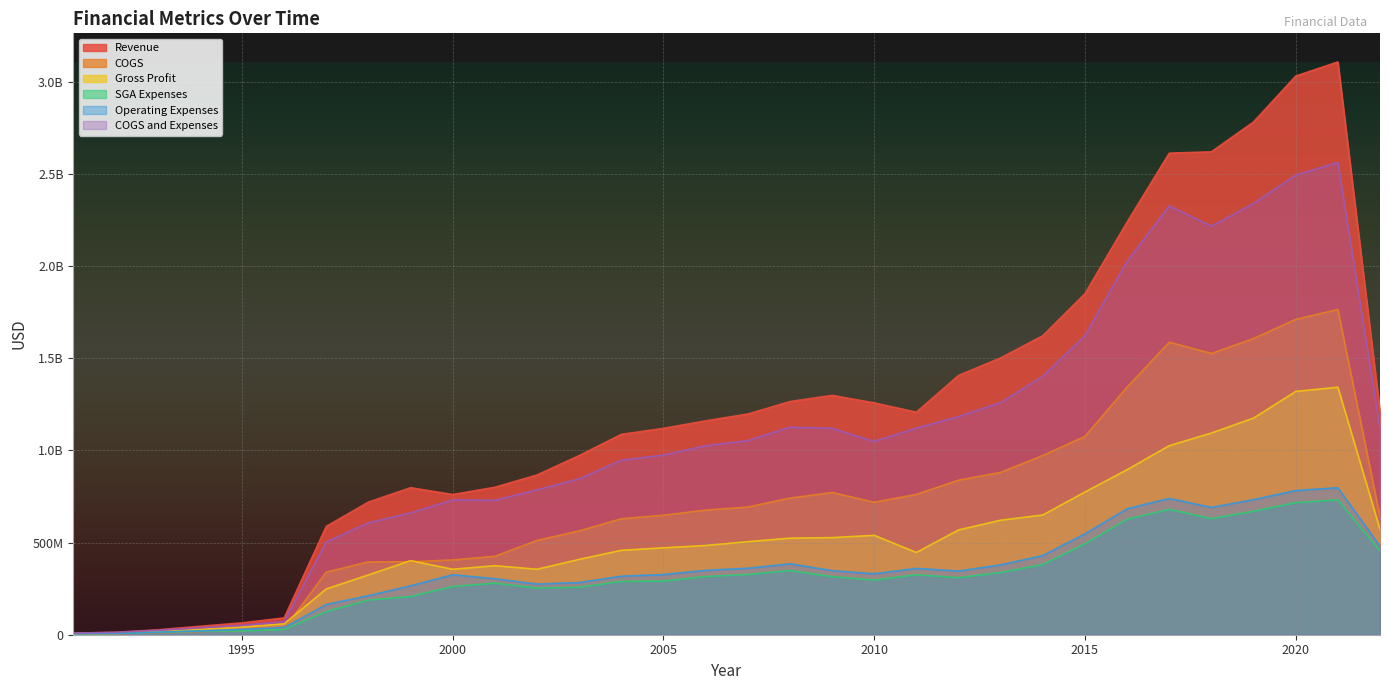

Which has a higher value, 2007 or 2018?

2018